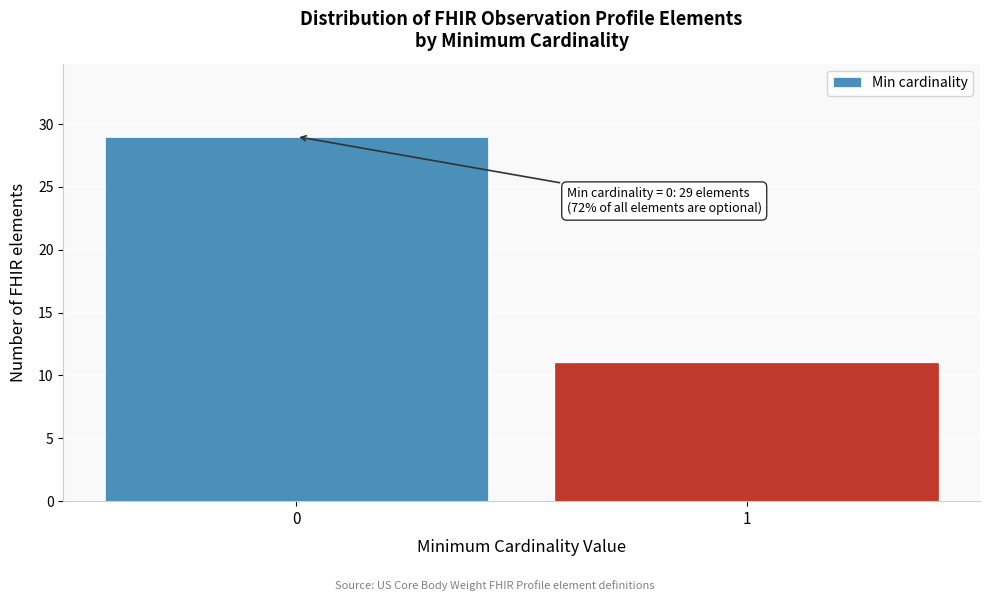

Reading left to right, extract all data points from this chart.

29	11